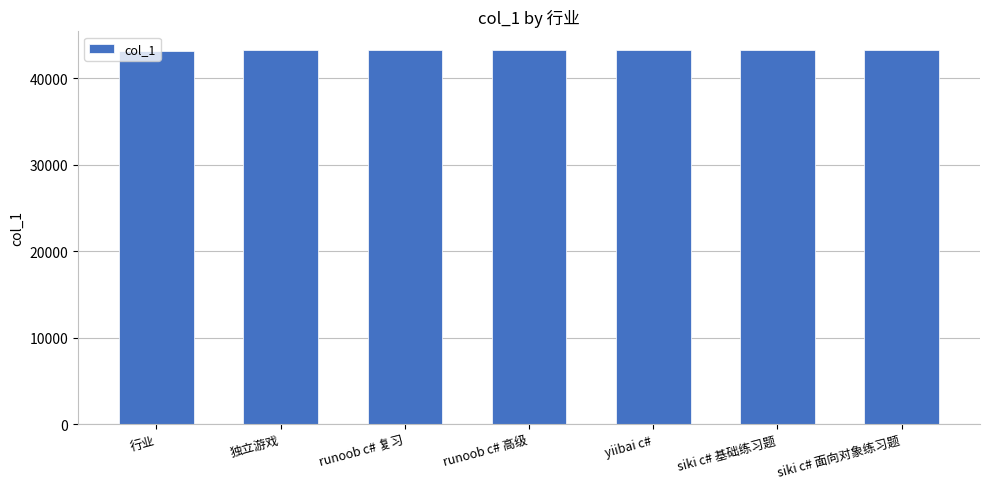

Approximately how many times larger is the value at 独立游戏 compared to runoob c# 复习?

1.0